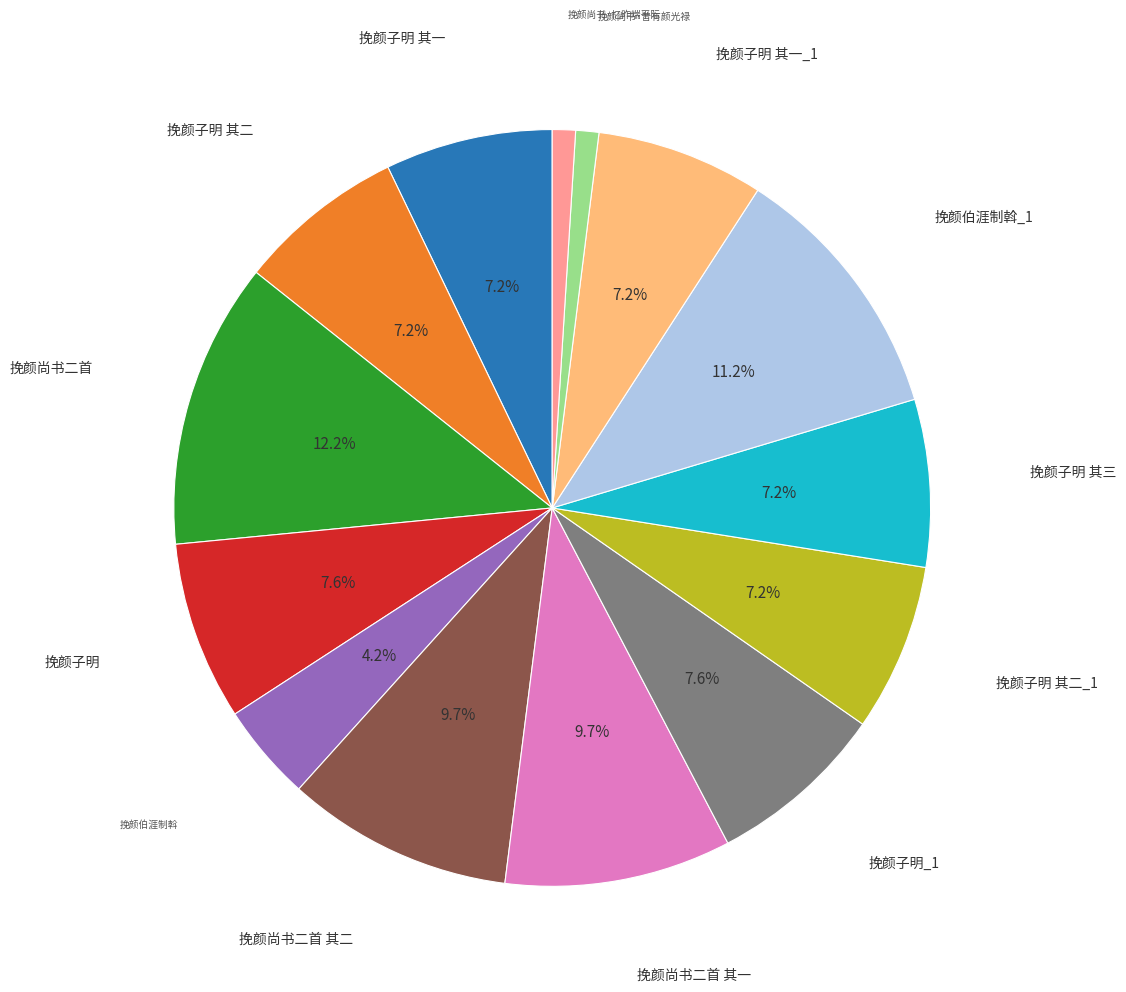

To the nearest percent, what is the difference between the largest and smallest slice percentages?

11%